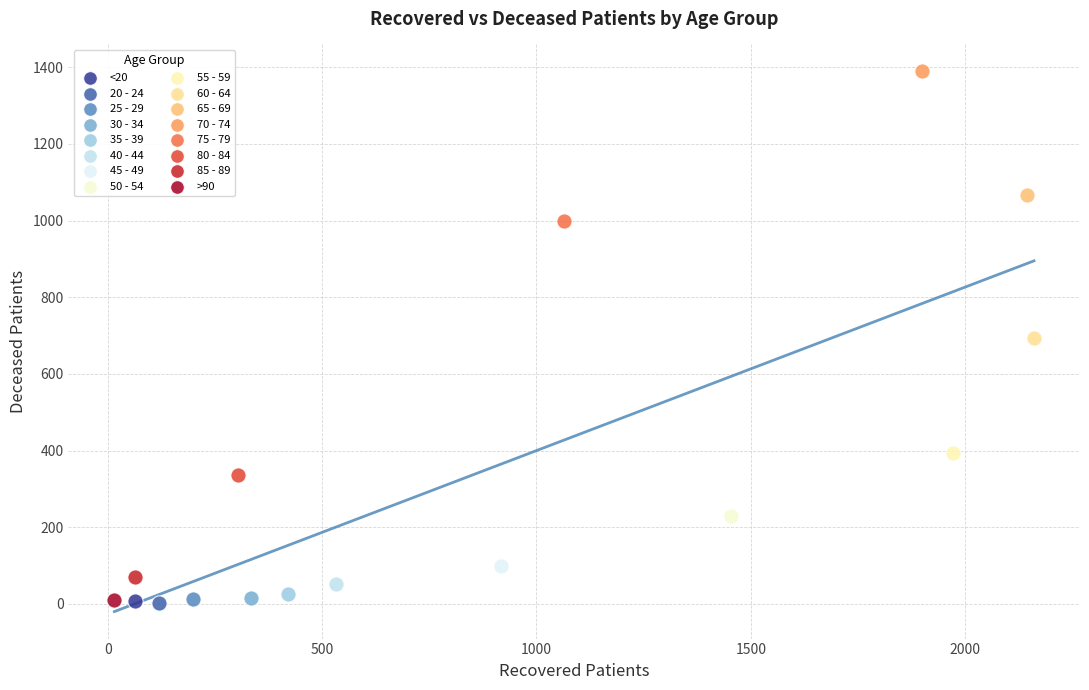

Which series reaches the maximum Y coordinate?

70 - 74